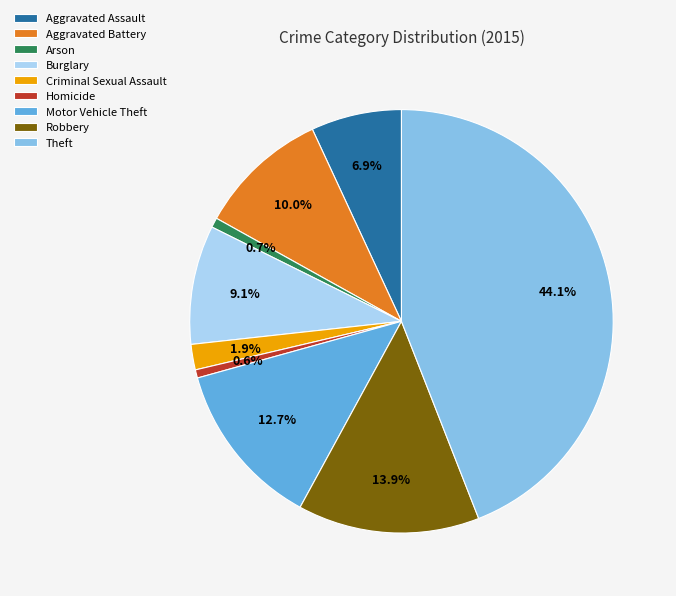

To the nearest percent, what is the difference between the Theft and Motor Vehicle Theft slice percentages?

31%